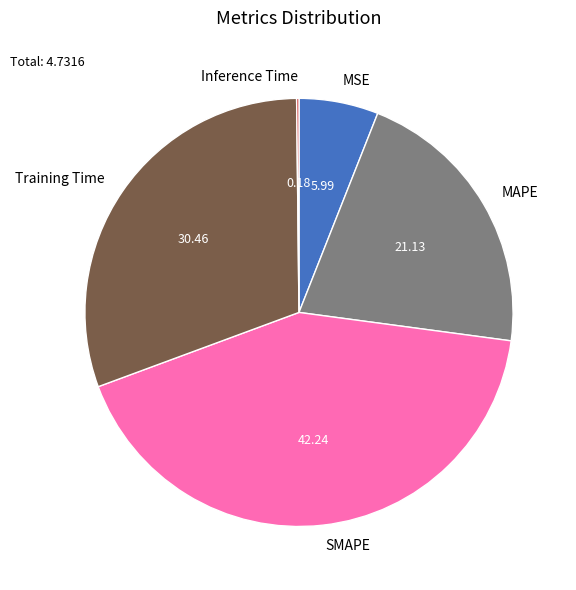

Combined, do SMAPE and Training Time account for over 50%?

Yes